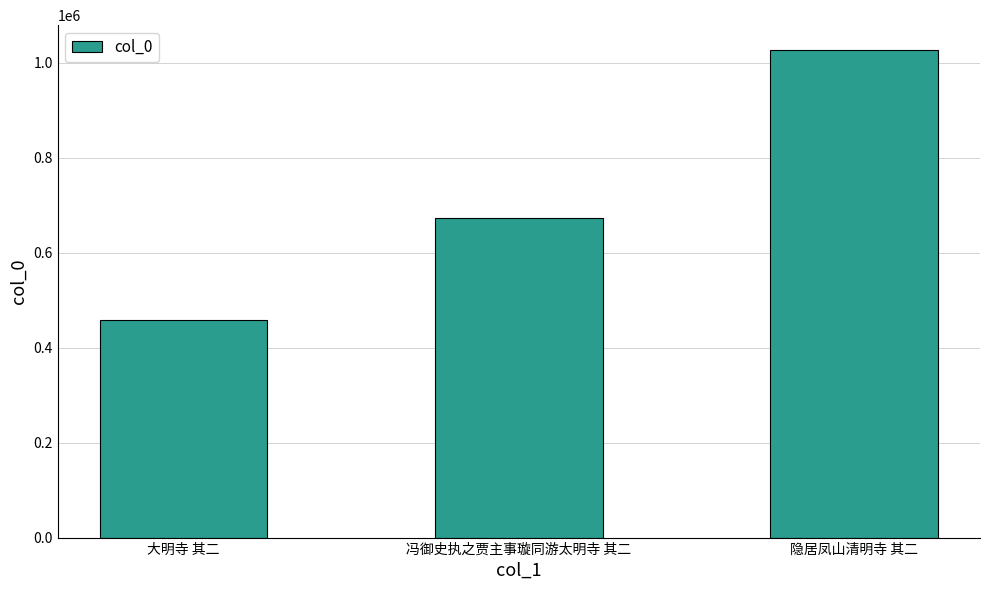

What is the difference between the maximum and minimum values?

570834